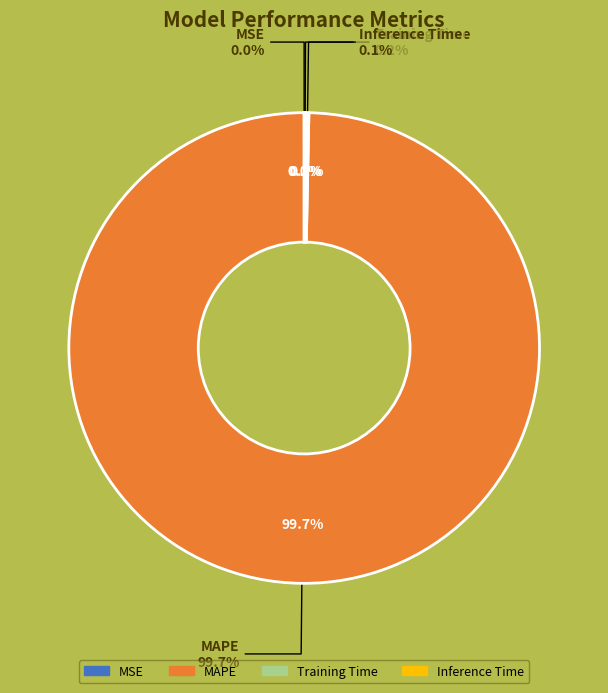

Which category accounts for the majority?

MAPE